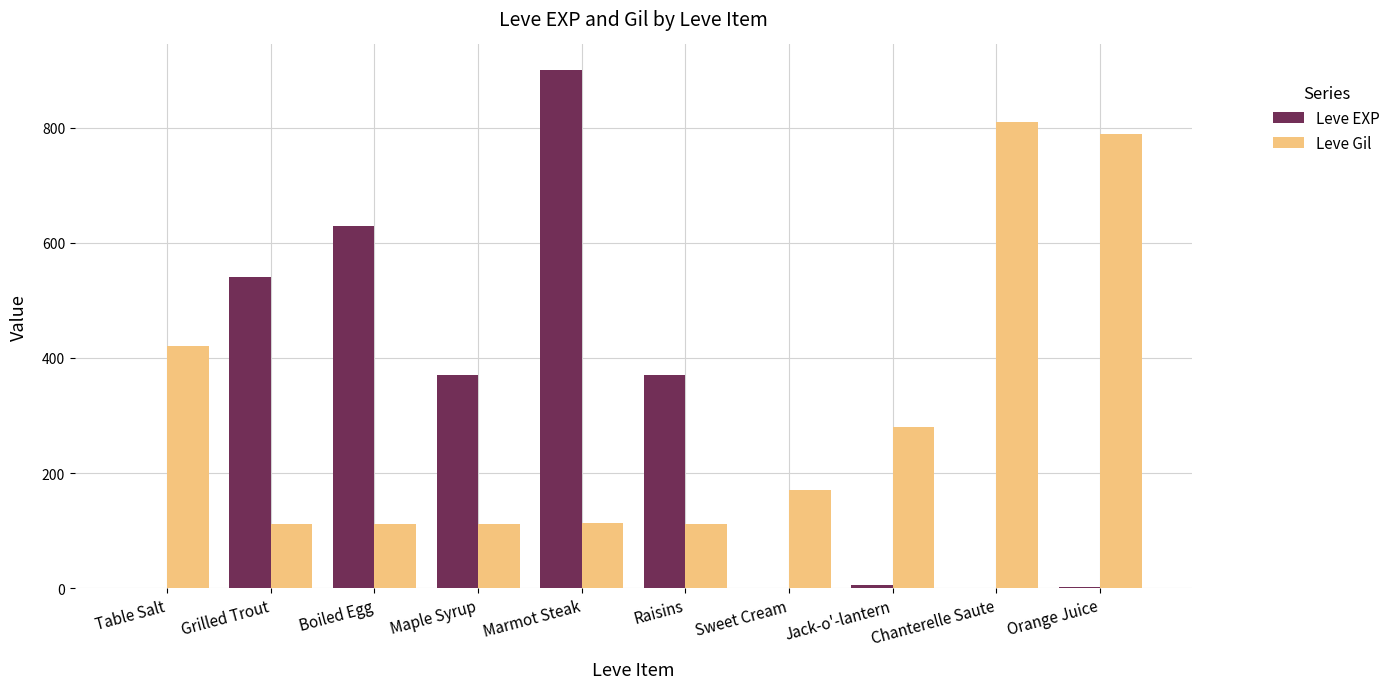

What is the approximate value of Leve Gil at Orange Juice, to the nearest 100?

800